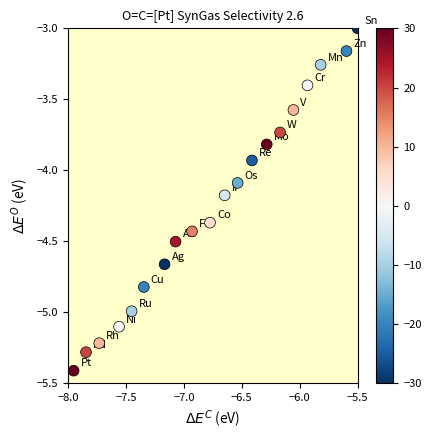

What is the range of X values (max minus min)?

2.5